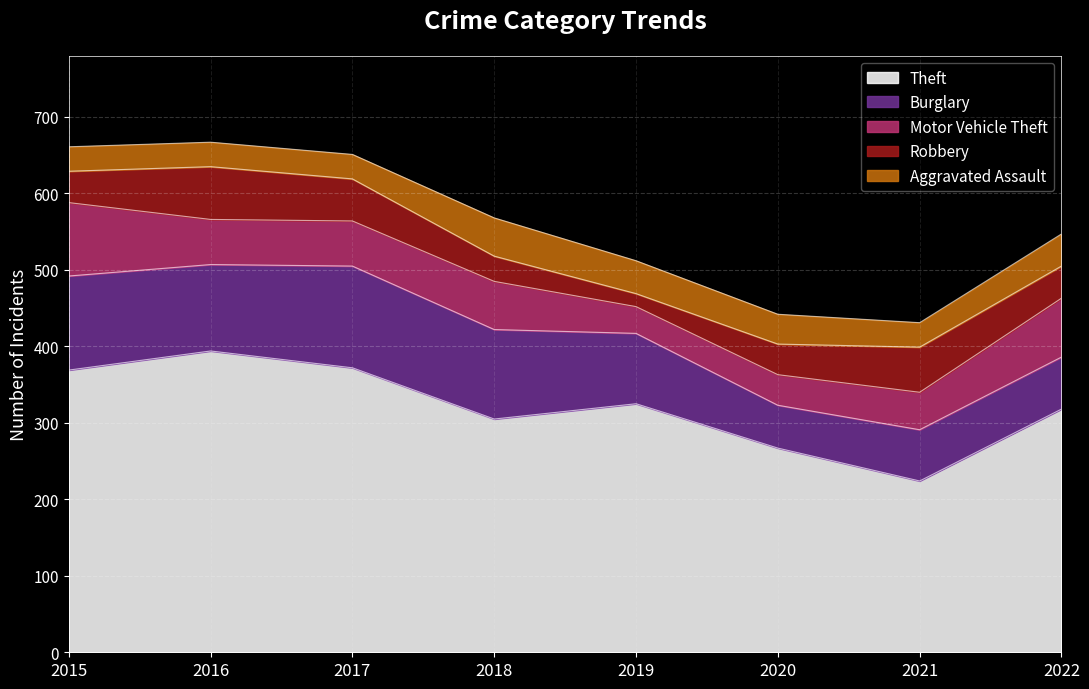

What is the highest value of the Robbery series?

69